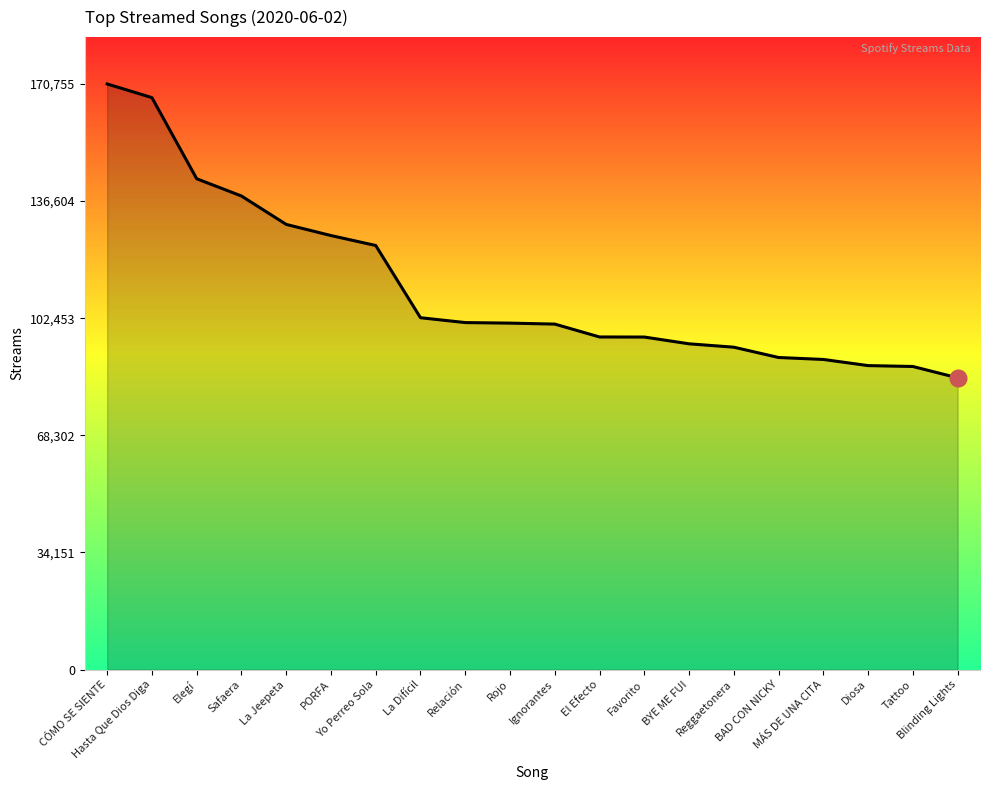

Approximately how many times larger is the value at Blinding Lights compared to Diosa?

1.0